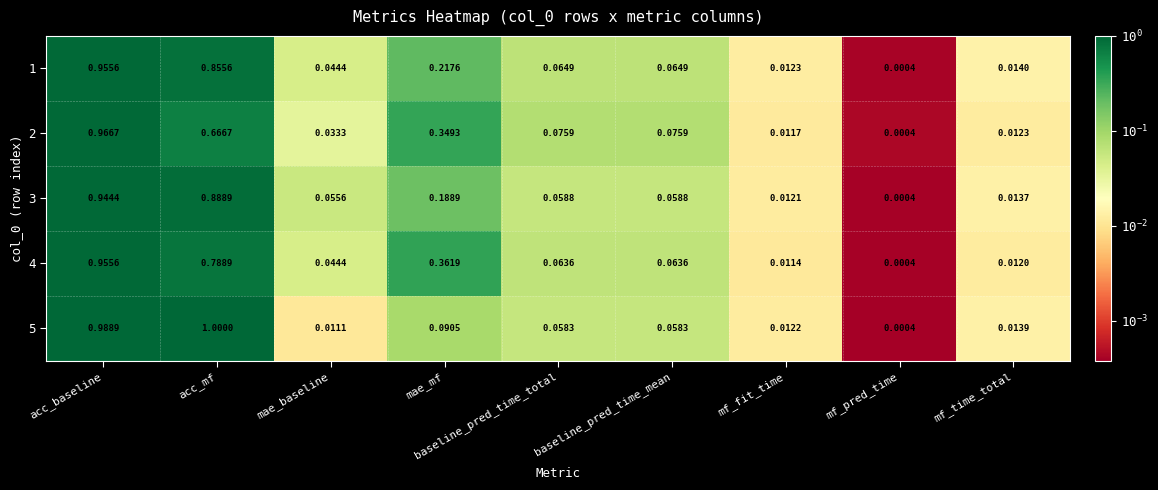

Which series has the widest spread of values?

5